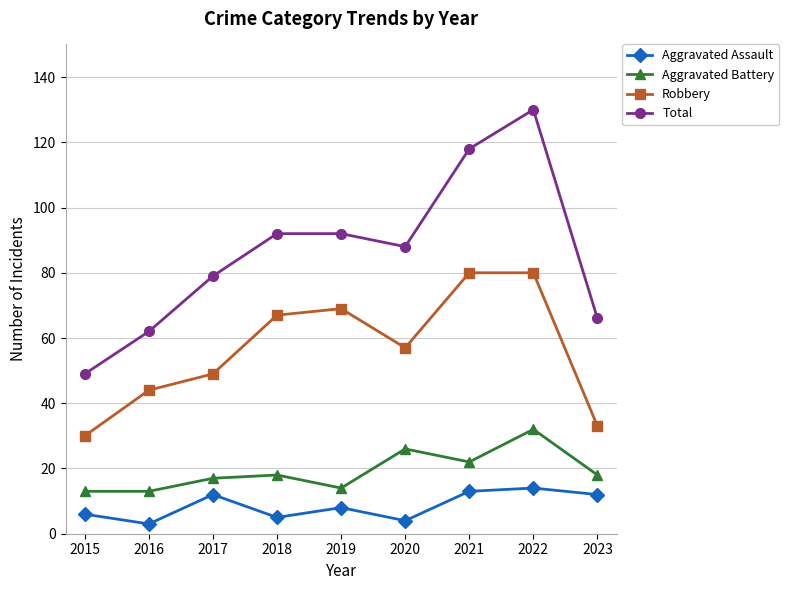

What are all the series names shown in the legend?

Aggravated Assault, Aggravated Battery, Robbery, Total